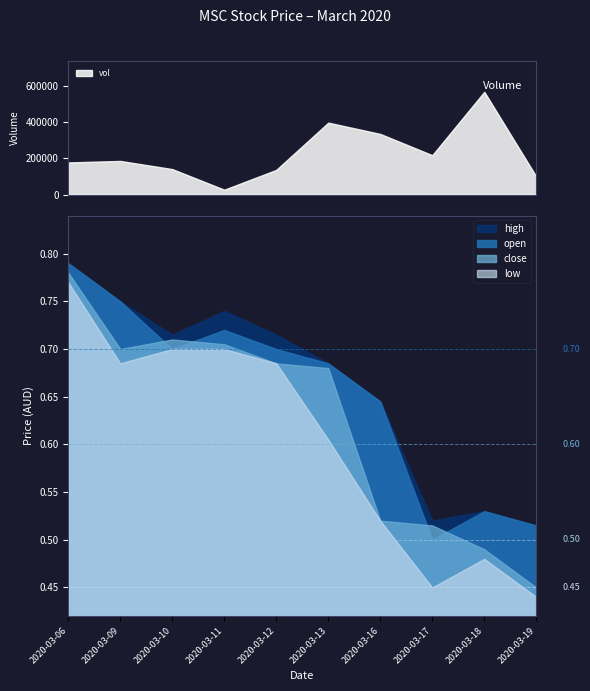

List the labels in order of open value, smallest first.

2020-03-17, 2020-03-19, 2020-03-18, 2020-03-16, 2020-03-13, 2020-03-10, 2020-03-12, 2020-03-11, 2020-03-09, 2020-03-06